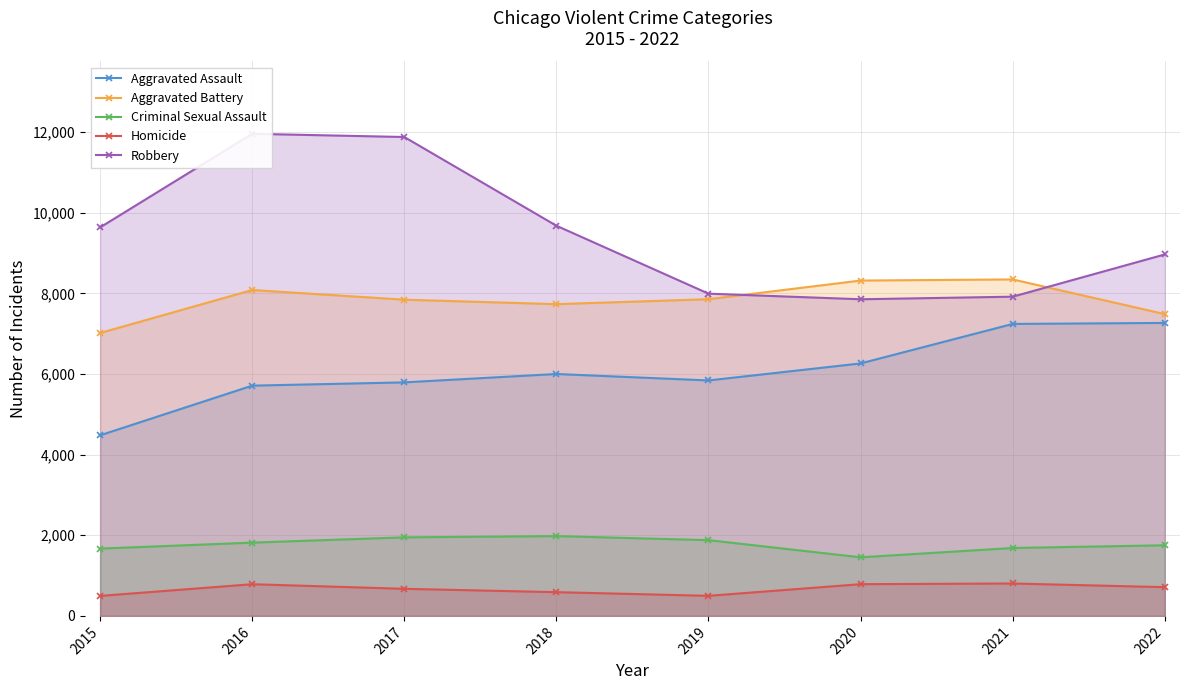

Which series has the largest total across all categories?

Robbery